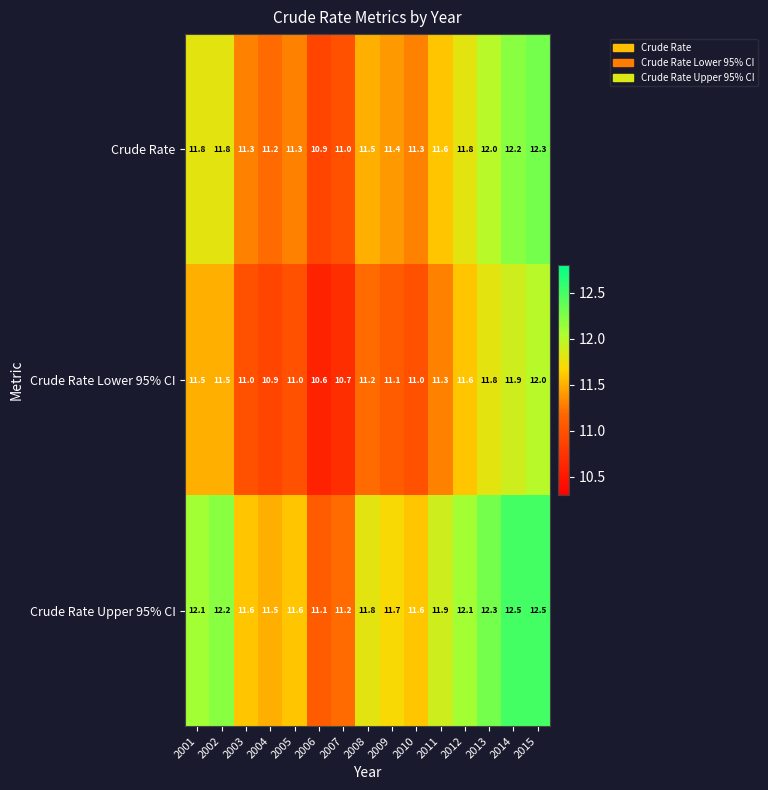

What is the difference between the highest and lowest values at 2012?

0.5